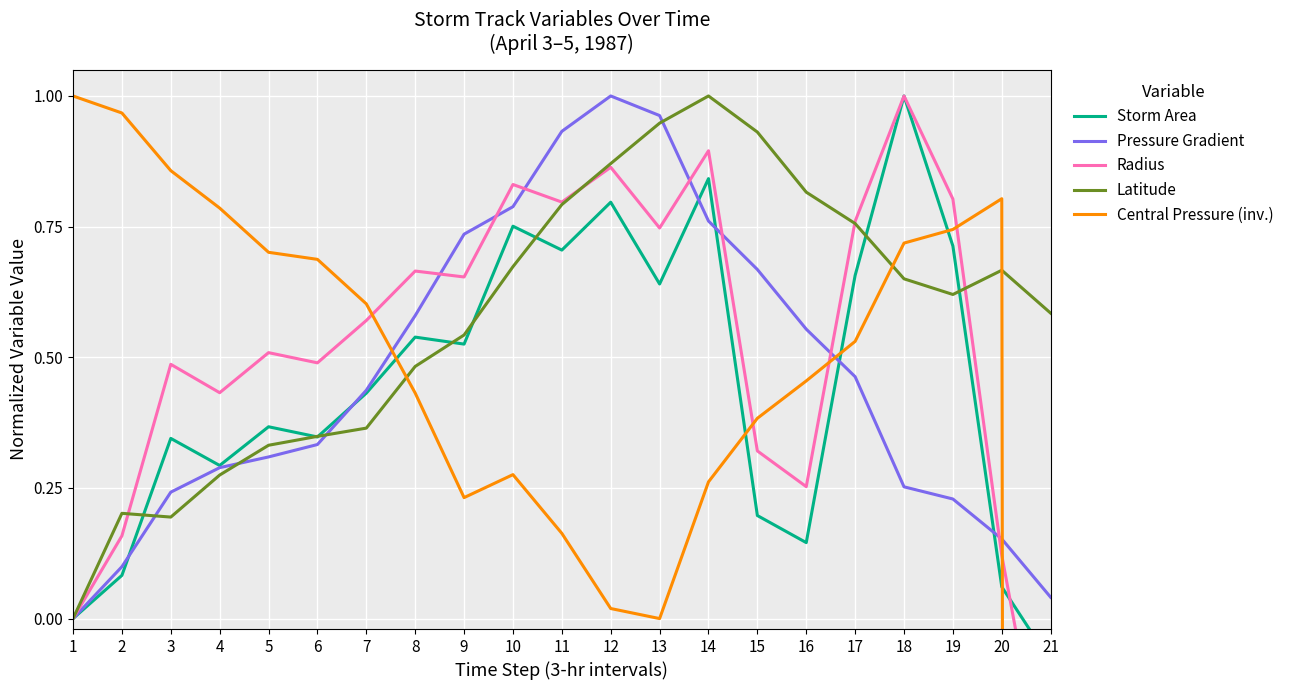

How many times do Storm Area and Central Pressure (inv.) cross each other?

5